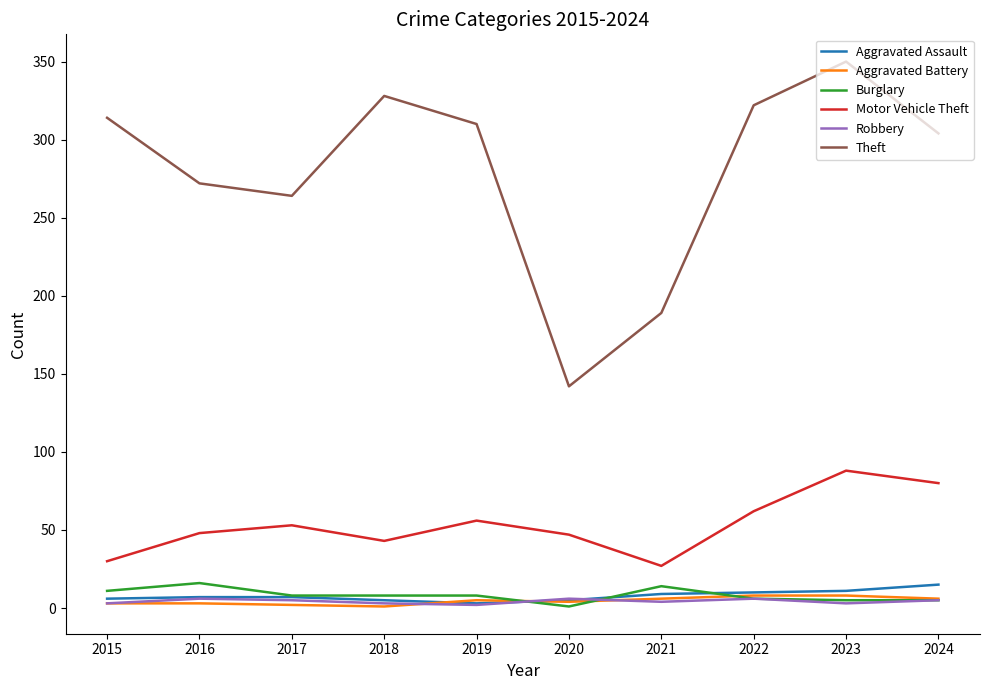

Which series changed the most between 2017 and 2019?

Theft